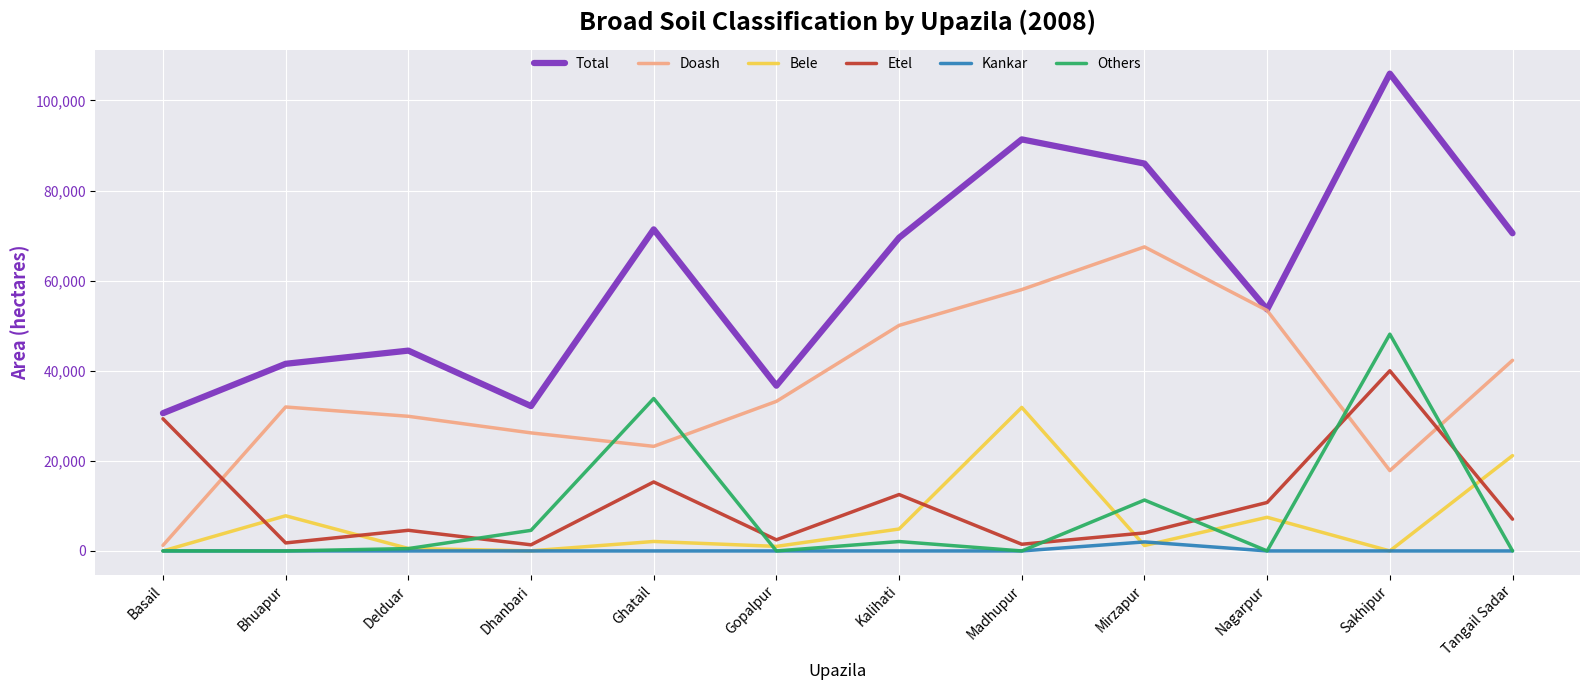

True or false: Others has more than 1 interior local peaks.

True